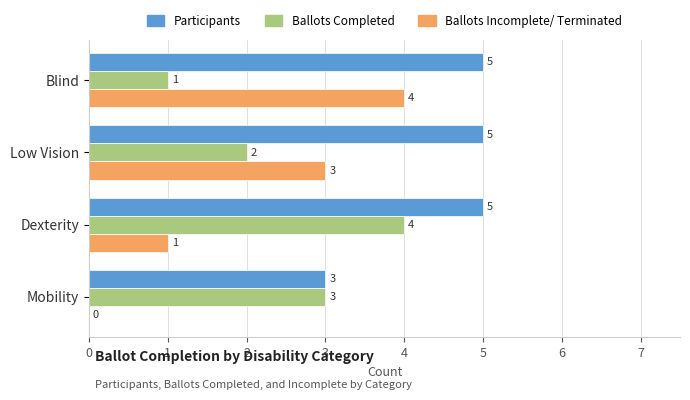

What is the sum of all Participants values?

18